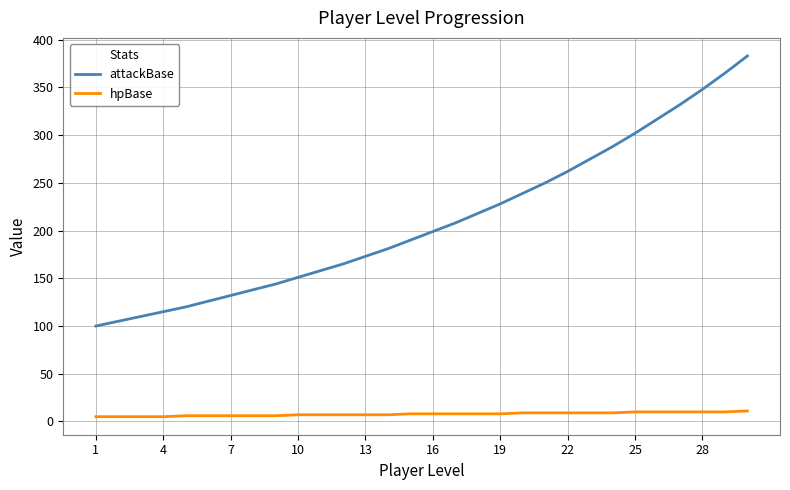

What is the highest value of the attackBase series?

383